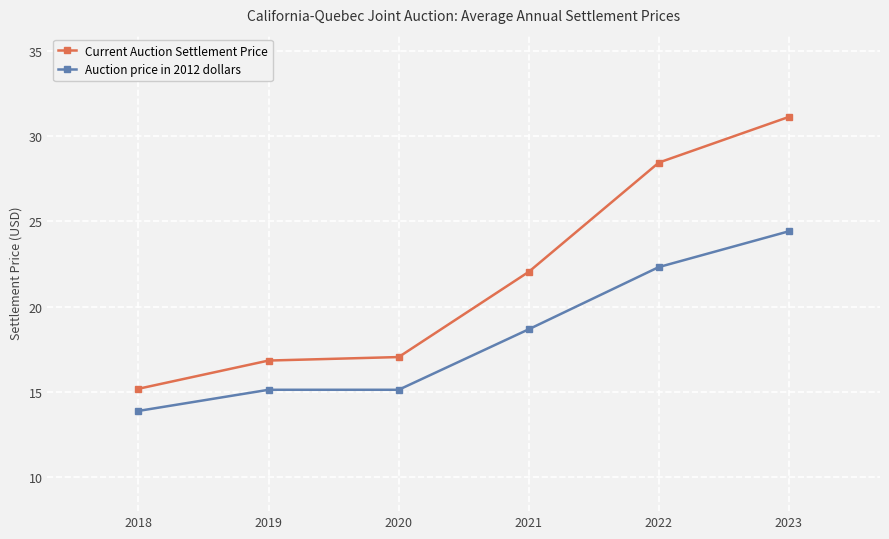

What are all the series names shown in the legend?

Current Auction Settlement Price, Auction price in 2012 dollars